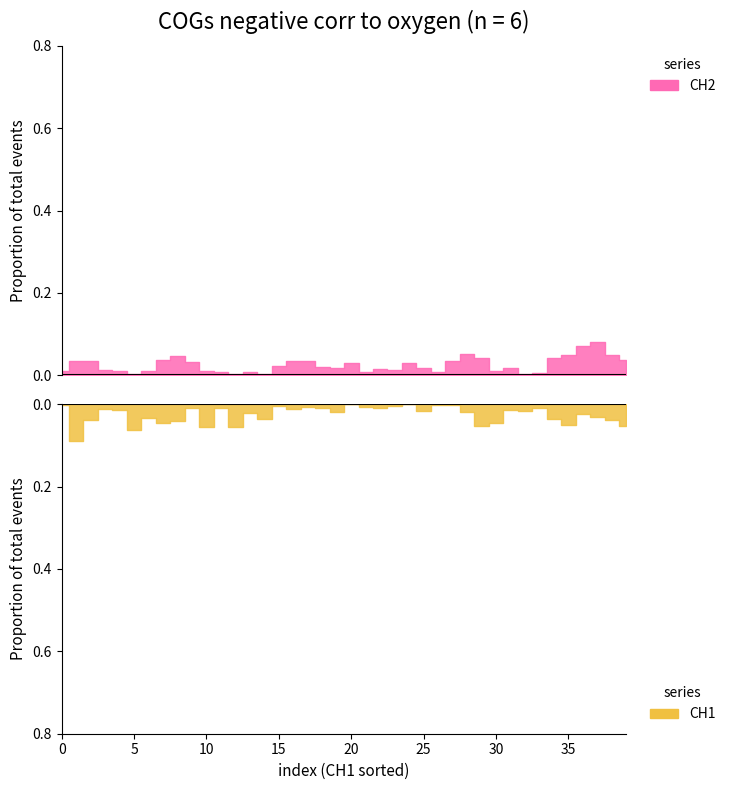

At which label does CH2 reach its peak?

37